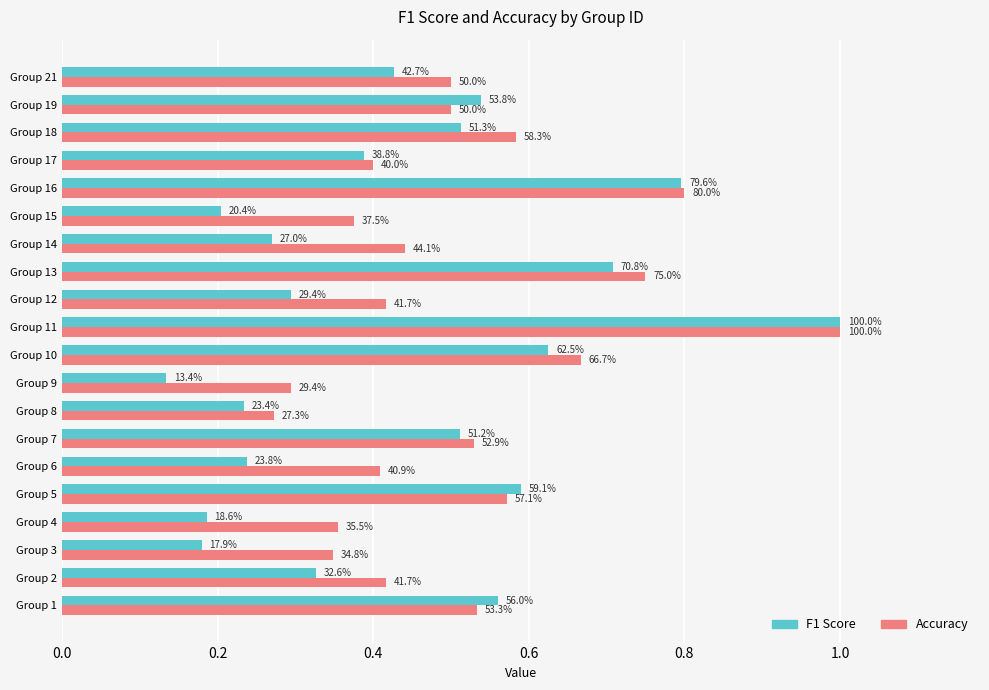

Count the Accuracy values in the range 0 to 1.

20